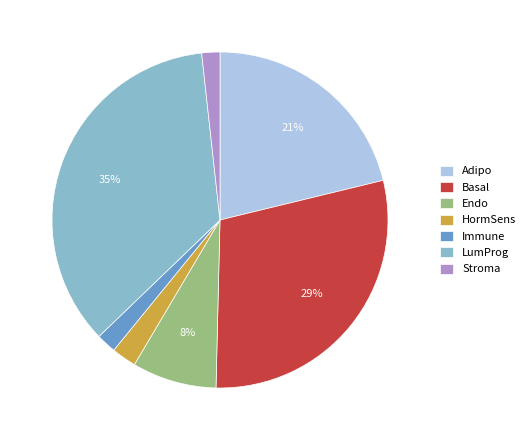

True or false: HormSens accounts for 7% of the total.

False